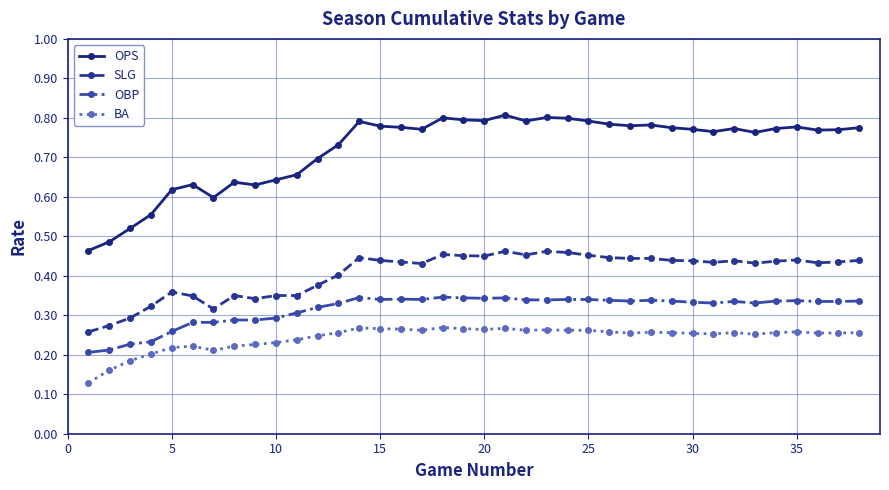

How many SLG values are between 0 and 1?

38